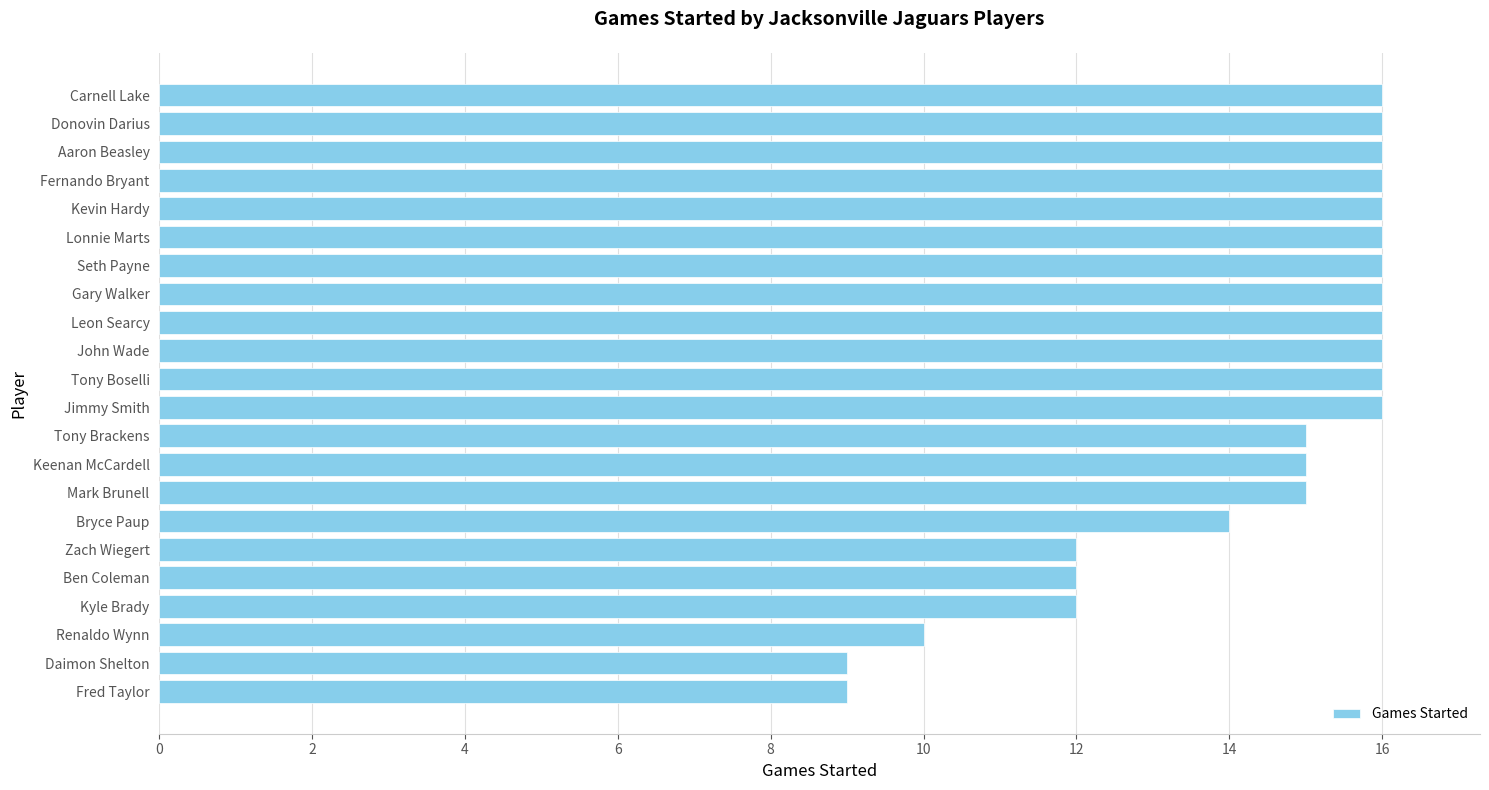

Reading bottom to top, transcribe all the data shown in this chart.

9	9	10	12	12	12	14	15	15	15	16	16	16	16	16	16	16	16	16	16	16	16